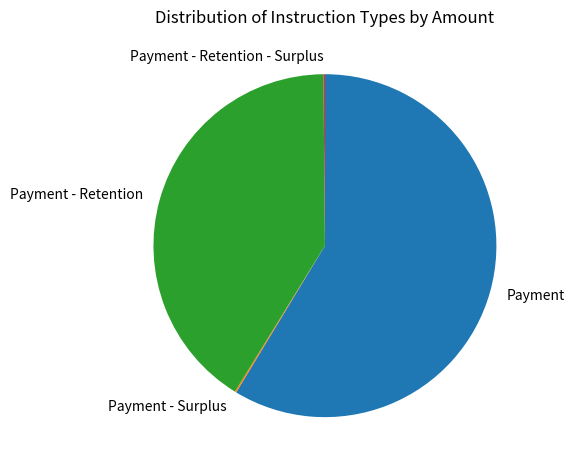

True or false: Payment - Retention accounts for 41% of the total.

True